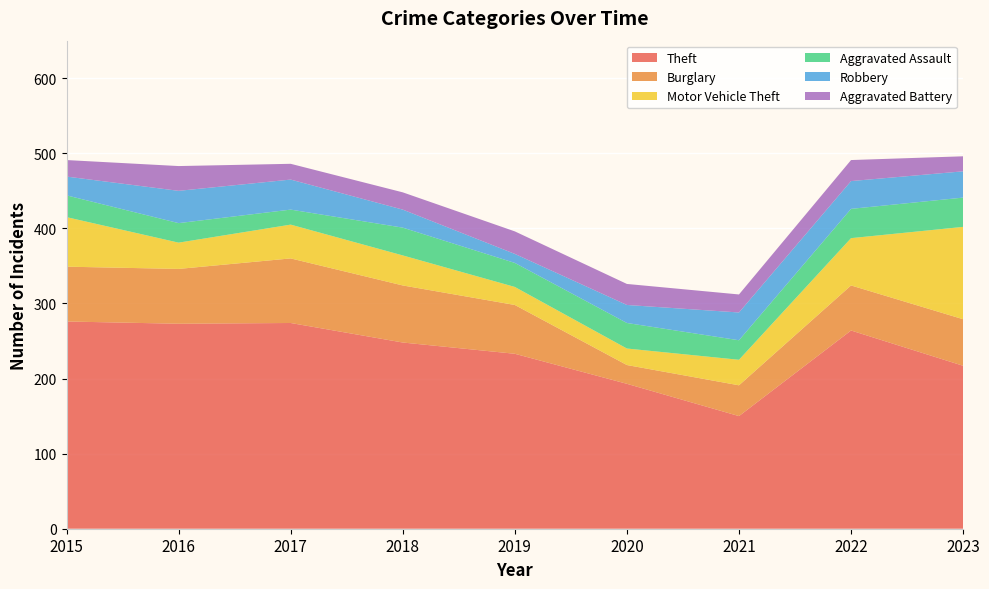

Reading left to right, extract all data points from this chart.

Theft: 2015=276	2016=273	2017=274	2018=248	2019=233	2020=193	2021=150	2022=264	2023=217
Burglary: 2015=73	2016=73	2017=86	2018=76	2019=65	2020=25	2021=41	2022=60	2023=62
Motor Vehicle Theft: 2015=66	2016=35	2017=45	2018=40	2019=24	2020=22	2021=34	2022=63	2023=123
Aggravated Assault: 2015=29	2016=26	2017=20	2018=37	2019=32	2020=34	2021=26	2022=39	2023=39
Robbery: 2015=25	2016=43	2017=40	2018=24	2019=12	2020=24	2021=37	2022=37	2023=35
Aggravated Battery: 2015=22	2016=33	2017=21	2018=23	2019=30	2020=28	2021=24	2022=28	2023=20